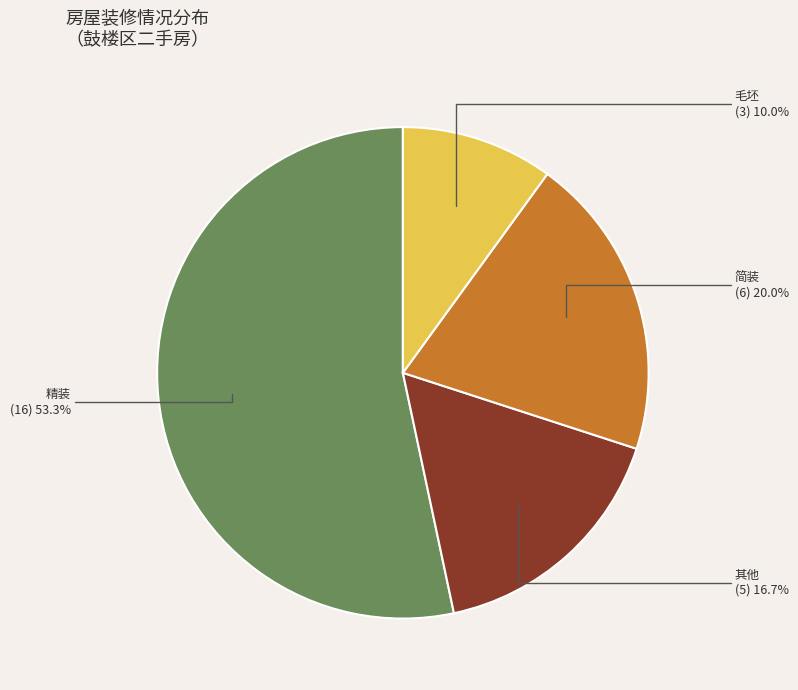

Is there a majority slice in this chart?

Yes